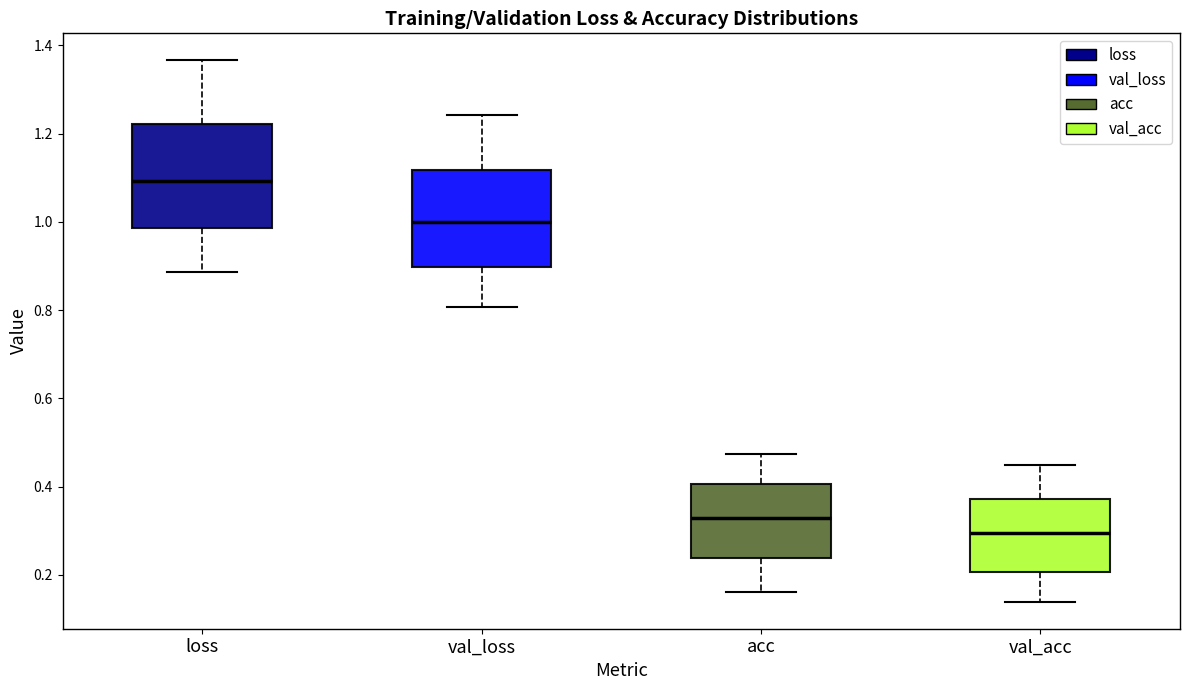

Where is the lower edge of the box for val_loss on the y-axis? The values are not printed on the chart, so give them approximately, as read against the axis.

0.90